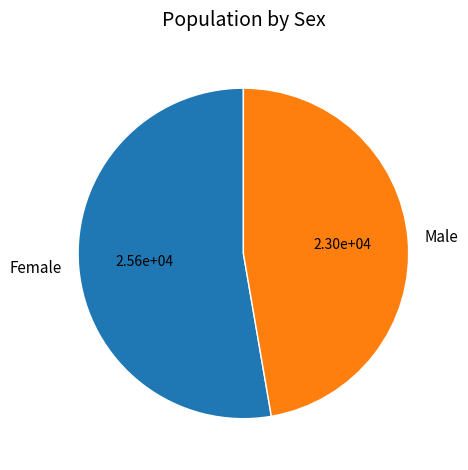

Does Male account for over 50% of the chart?

No